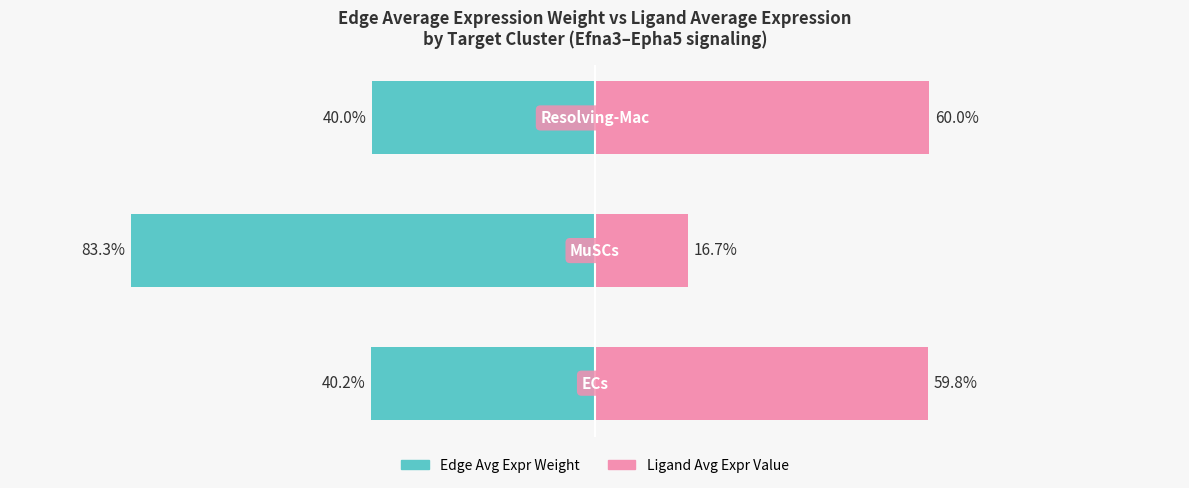

What is the difference between the second highest and minimum values in the Ligand Avg Expr Value series?

43.1